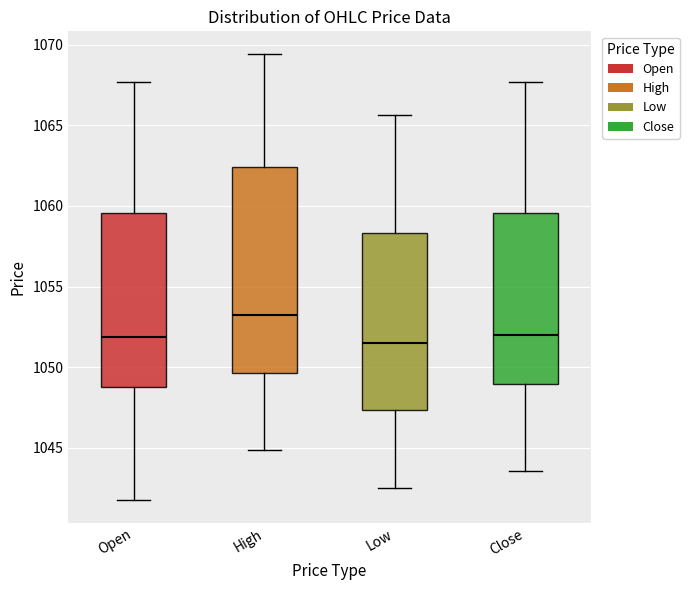

Which box has the highest median line?

High